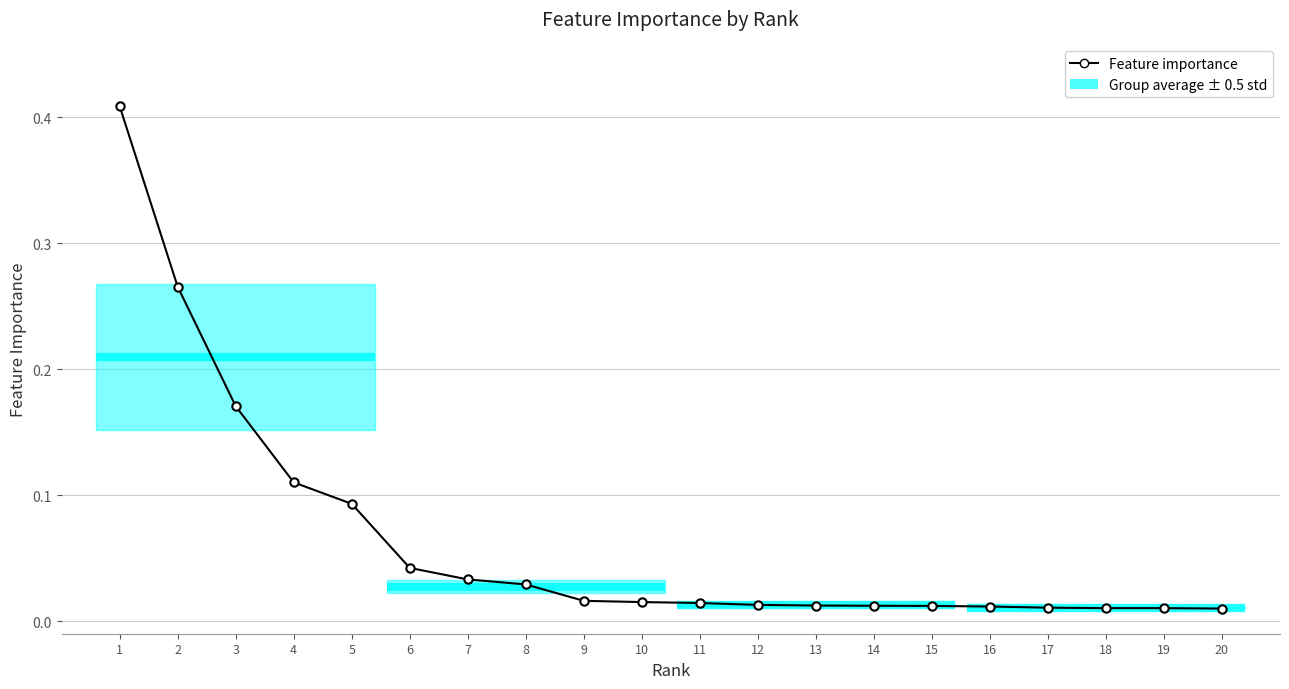

What is the difference between the values at 5 and 19?

0.1